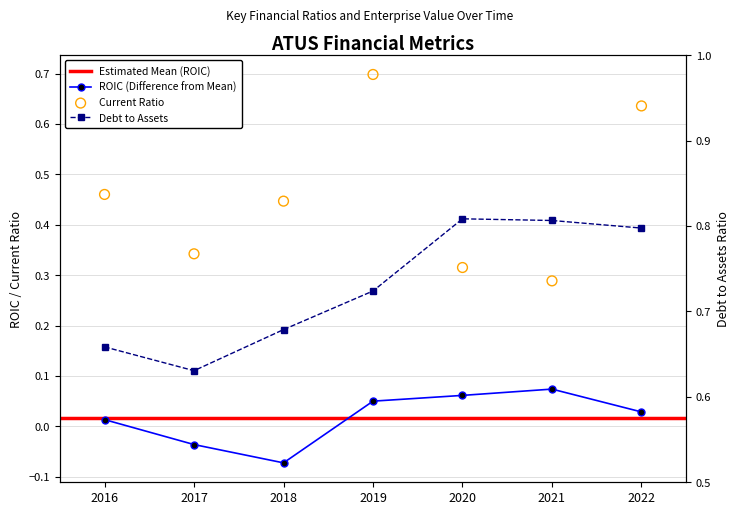

Which series has the largest total across all categories?

debtToAssets